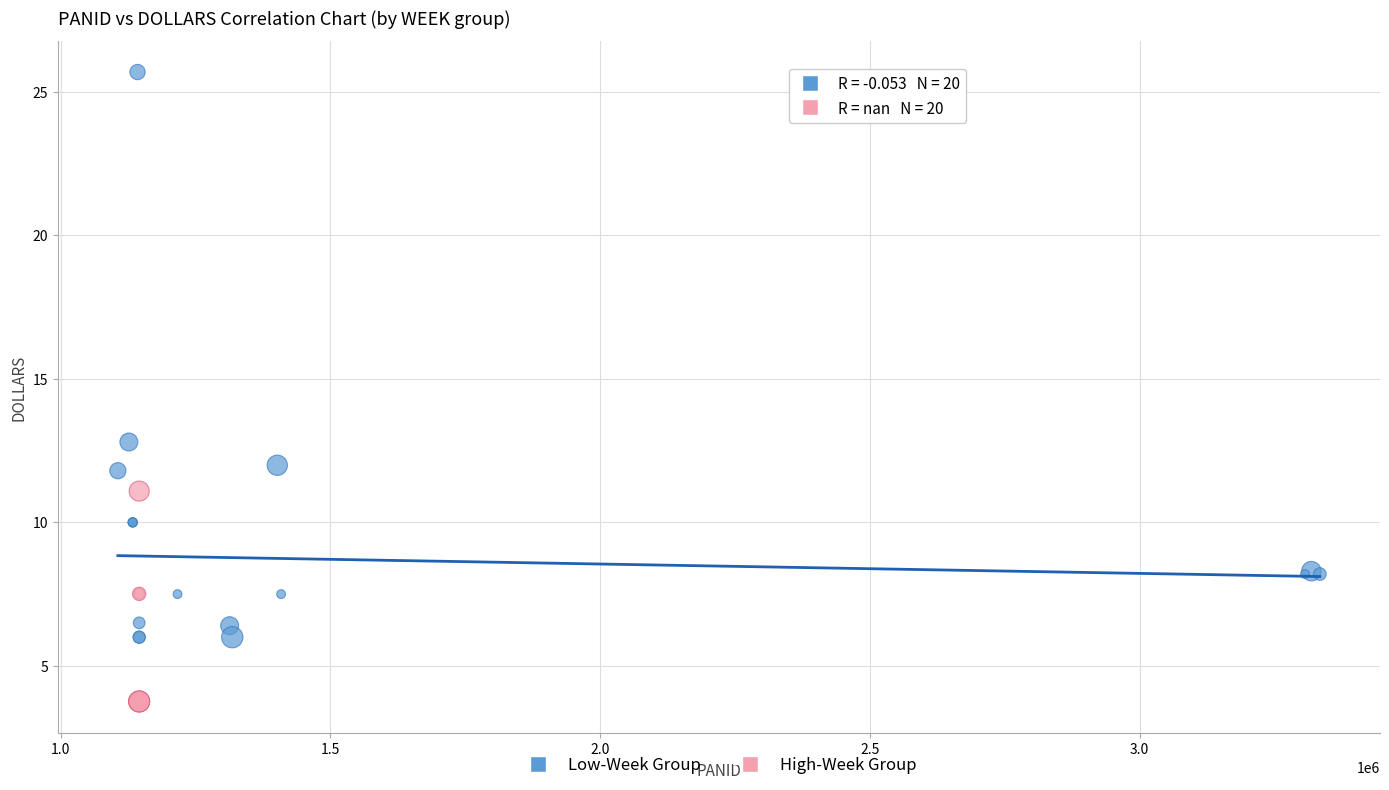

Which series has the largest Y range (max minus min)?

Low-Week Group